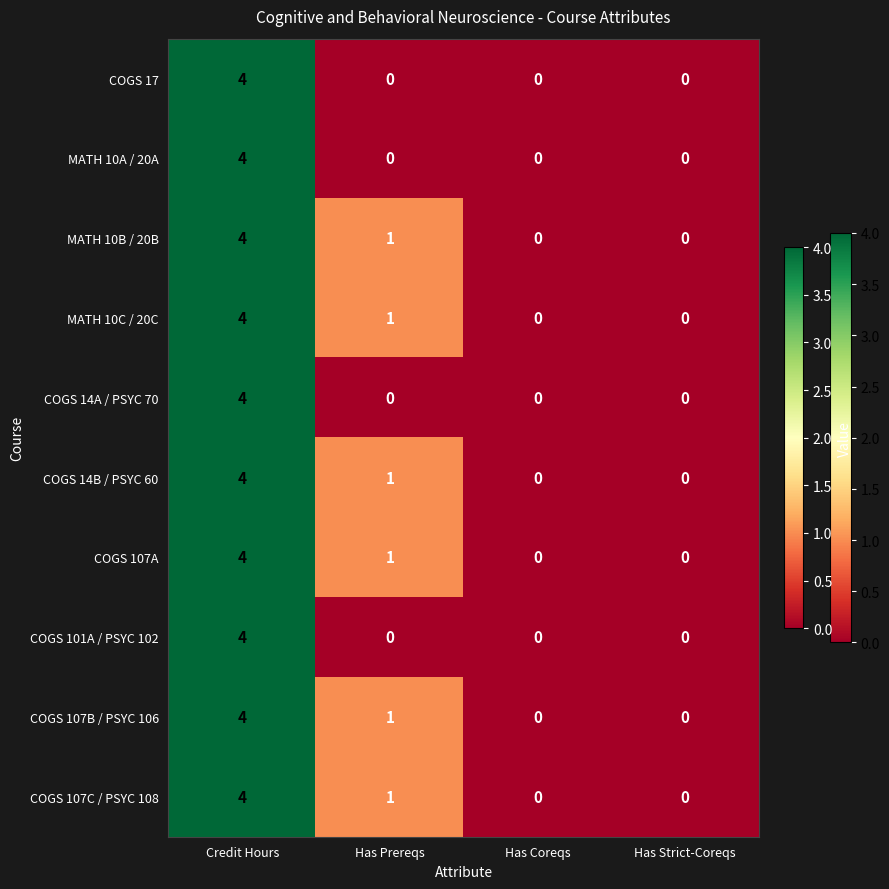

At which category does the chart reach its peak across all series?

Credit Hours